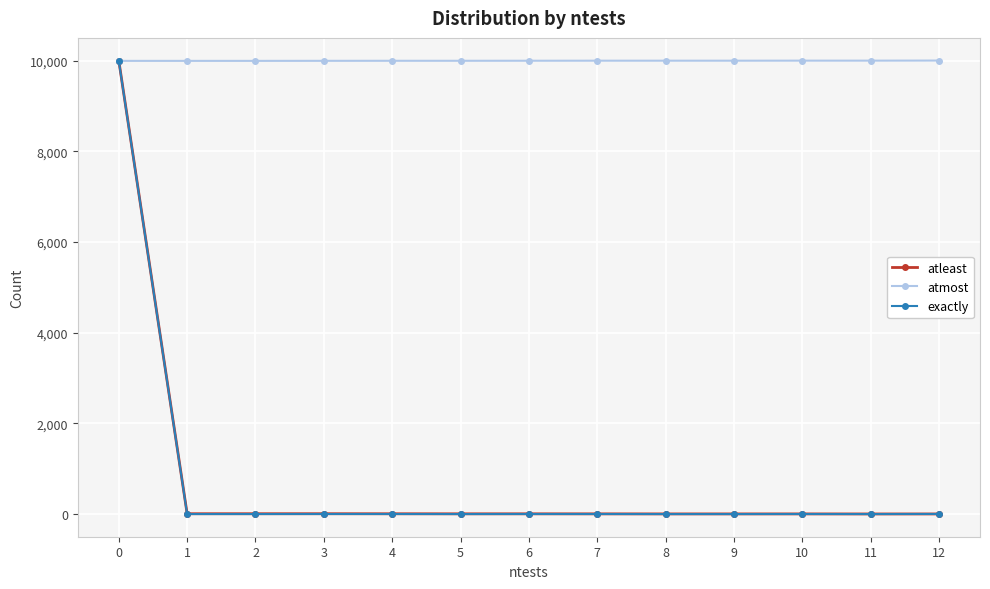

The value of exactly at 8 is 6413. True or false?

False